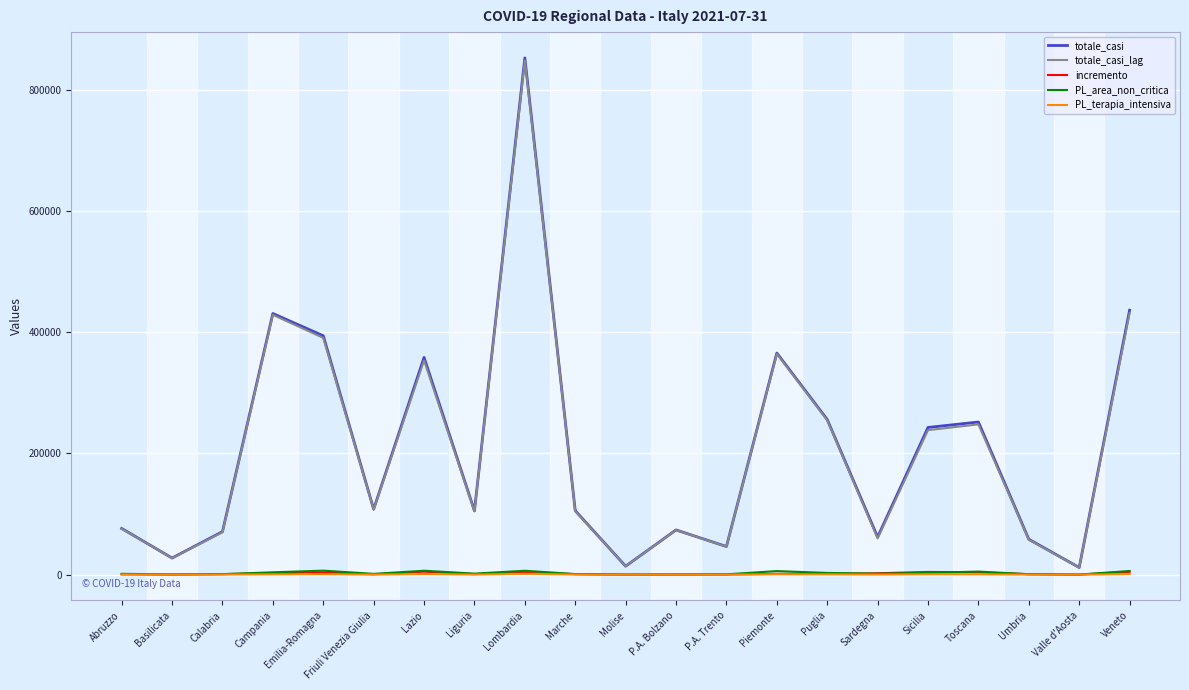

At which category is the sum across all series the highest?

Lombardia